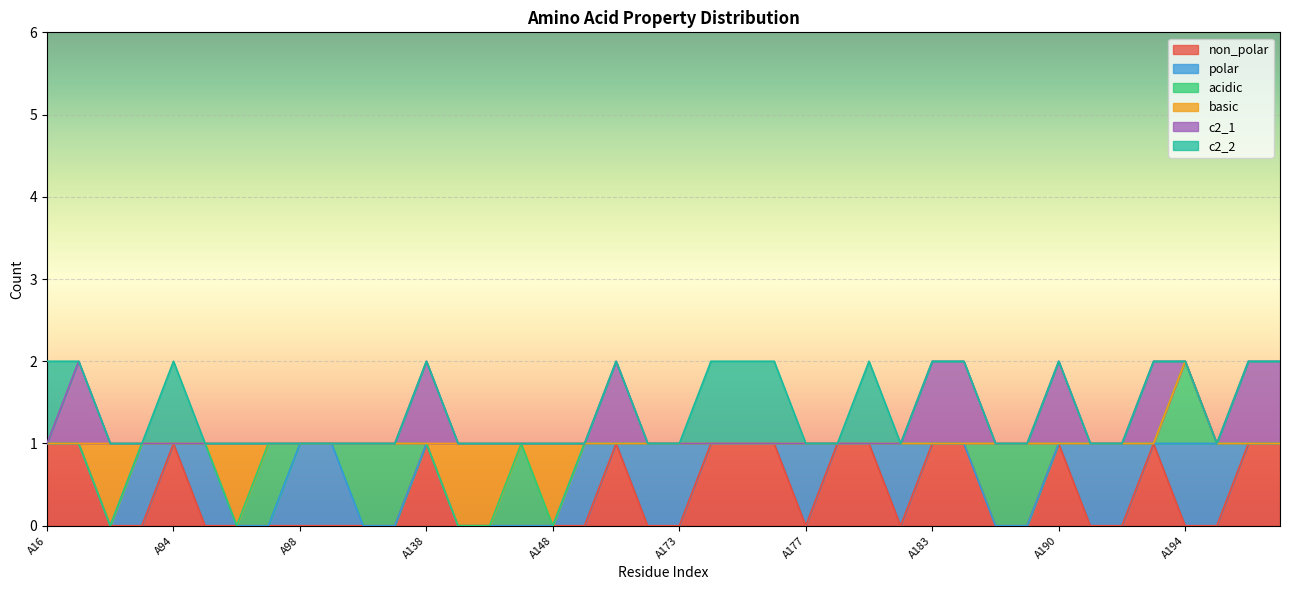

Reading left to right, what are all the values shown in this chart?

non_polar: A16=1	A17=1	A57=0	A61=0	A94=1	A95=0	A96=0	A97=0	A98=0	A99=0	A100=0	A102=0	A138=1	A143=0	A145=0	A147=0	A148=0	A151=0	A160=1	A172=0	A173=0	A174=1	A175=1	A176=1	A177=0	A180=1	A181=1	A182=0	A183=1	A184=1	A188=0	A189=0	A190=1	A191=0	A192=0	A193=1	A194=0	A195=0	A196=1	A197=1
polar: A16=0	A17=0	A57=0	A61=1	A94=0	A95=1	A96=0	A97=0	A98=1	A99=1	A100=0	A102=0	A138=0	A143=0	A145=0	A147=0	A148=0	A151=1	A160=0	A172=1	A173=1	A174=0	A175=0	A176=0	A177=1	A180=0	A181=0	A182=1	A183=0	A184=0	A188=0	A189=0	A190=0	A191=1	A192=1	A193=0	A194=1	A195=1	A196=0	A197=0
acidic: A16=0	A17=0	A57=0	A61=0	A94=0	A95=0	A96=0	A97=1	A98=0	A99=0	A100=1	A102=1	A138=0	A143=0	A145=0	A147=1	A148=0	A151=0	A160=0	A172=0	A173=0	A174=0	A175=0	A176=0	A177=0	A180=0	A181=0	A182=0	A183=0	A184=0	A188=1	A189=1	A190=0	A191=0	A192=0	A193=0	A194=1	A195=0	A196=0	A197=0
basic: A16=0	A17=0	A57=1	A61=0	A94=0	A95=0	A96=1	A97=0	A98=0	A99=0	A100=0	A102=0	A138=0	A143=1	A145=1	A147=0	A148=1	A151=0	A160=0	A172=0	A173=0	A174=0	A175=0	A176=0	A177=0	A180=0	A181=0	A182=0	A183=0	A184=0	A188=0	A189=0	A190=0	A191=0	A192=0	A193=0	A194=0	A195=0	A196=0	A197=0
c2_1: A16=0	A17=1	A57=0	A61=0	A94=0	A95=0	A96=0	A97=0	A98=0	A99=0	A100=0	A102=0	A138=1	A143=0	A145=0	A147=0	A148=0	A151=0	A160=1	A172=0	A173=0	A174=0	A175=0	A176=0	A177=0	A180=0	A181=0	A182=0	A183=1	A184=1	A188=0	A189=0	A190=1	A191=0	A192=0	A193=1	A194=0	A195=0	A196=1	A197=1
c2_2: A16=1	A17=0	A57=0	A61=0	A94=1	A95=0	A96=0	A97=0	A98=0	A99=0	A100=0	A102=0	A138=0	A143=0	A145=0	A147=0	A148=0	A151=0	A160=0	A172=0	A173=0	A174=1	A175=1	A176=1	A177=0	A180=0	A181=1	A182=0	A183=0	A184=0	A188=0	A189=0	A190=0	A191=0	A192=0	A193=0	A194=0	A195=0	A196=0	A197=0